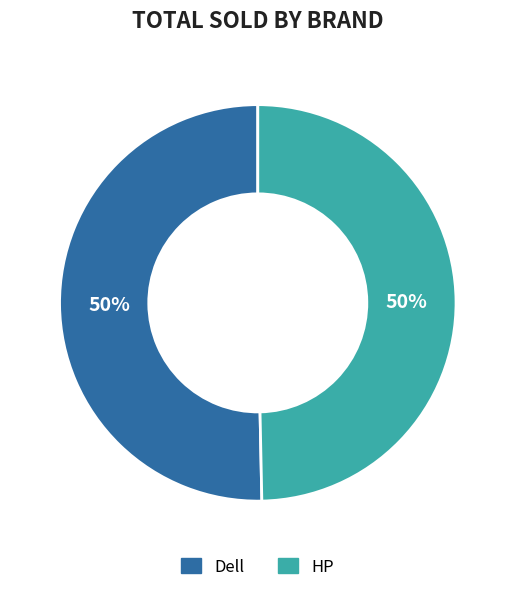

Approximately how many times larger is the value at Dell compared to HP?

1.0